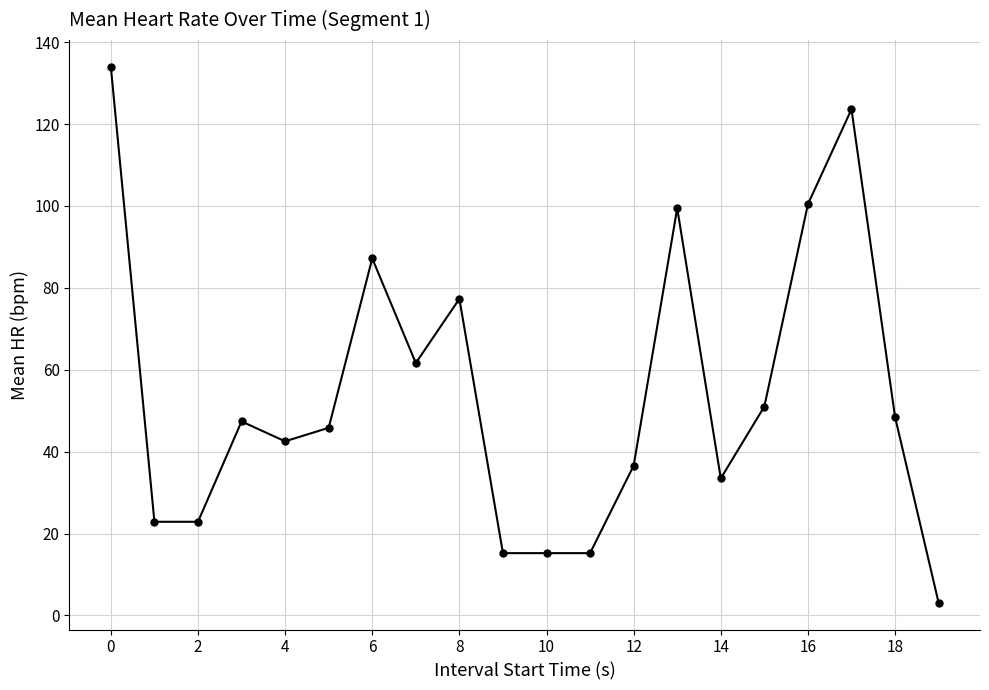

What is the value of the 3rd point from the left?

22.9